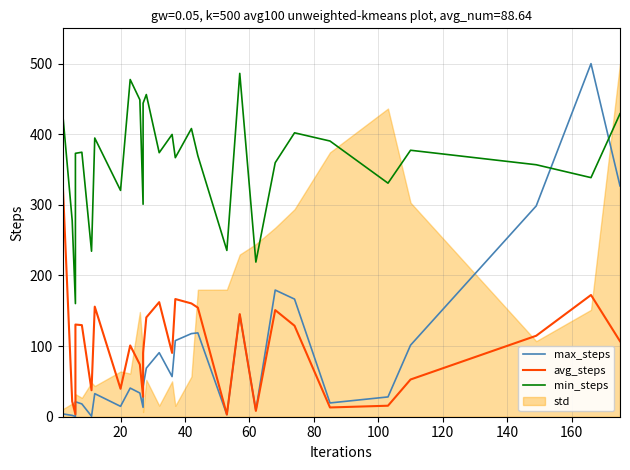

Is the value of min_steps at 20 greater than the value of max_steps at 20?

Yes